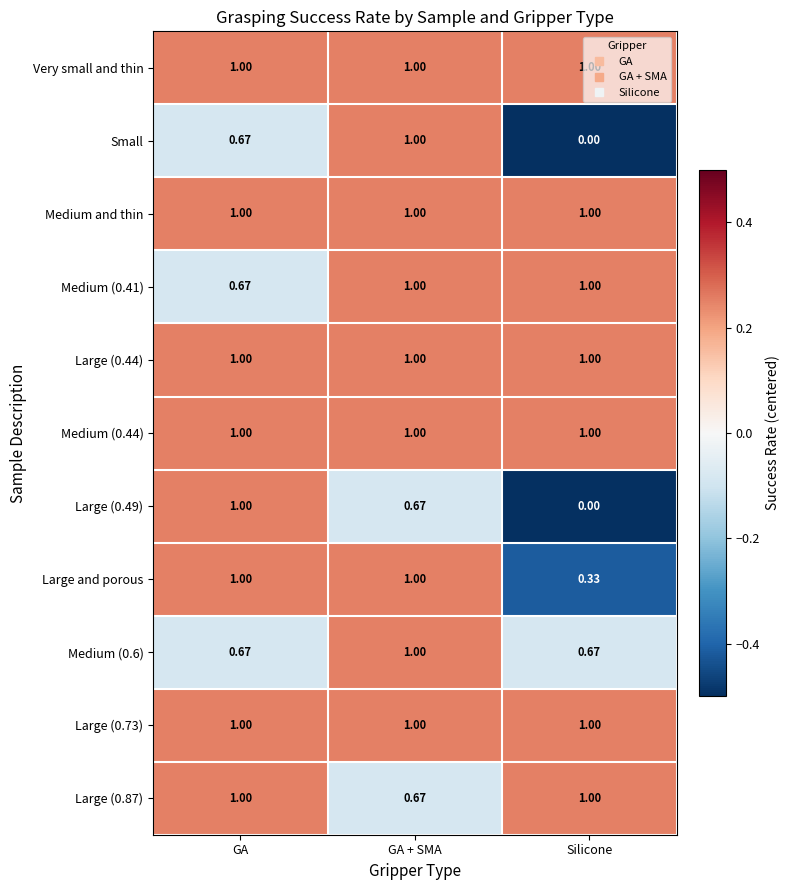

At which category is the sum across all series the highest?

GA + SMA